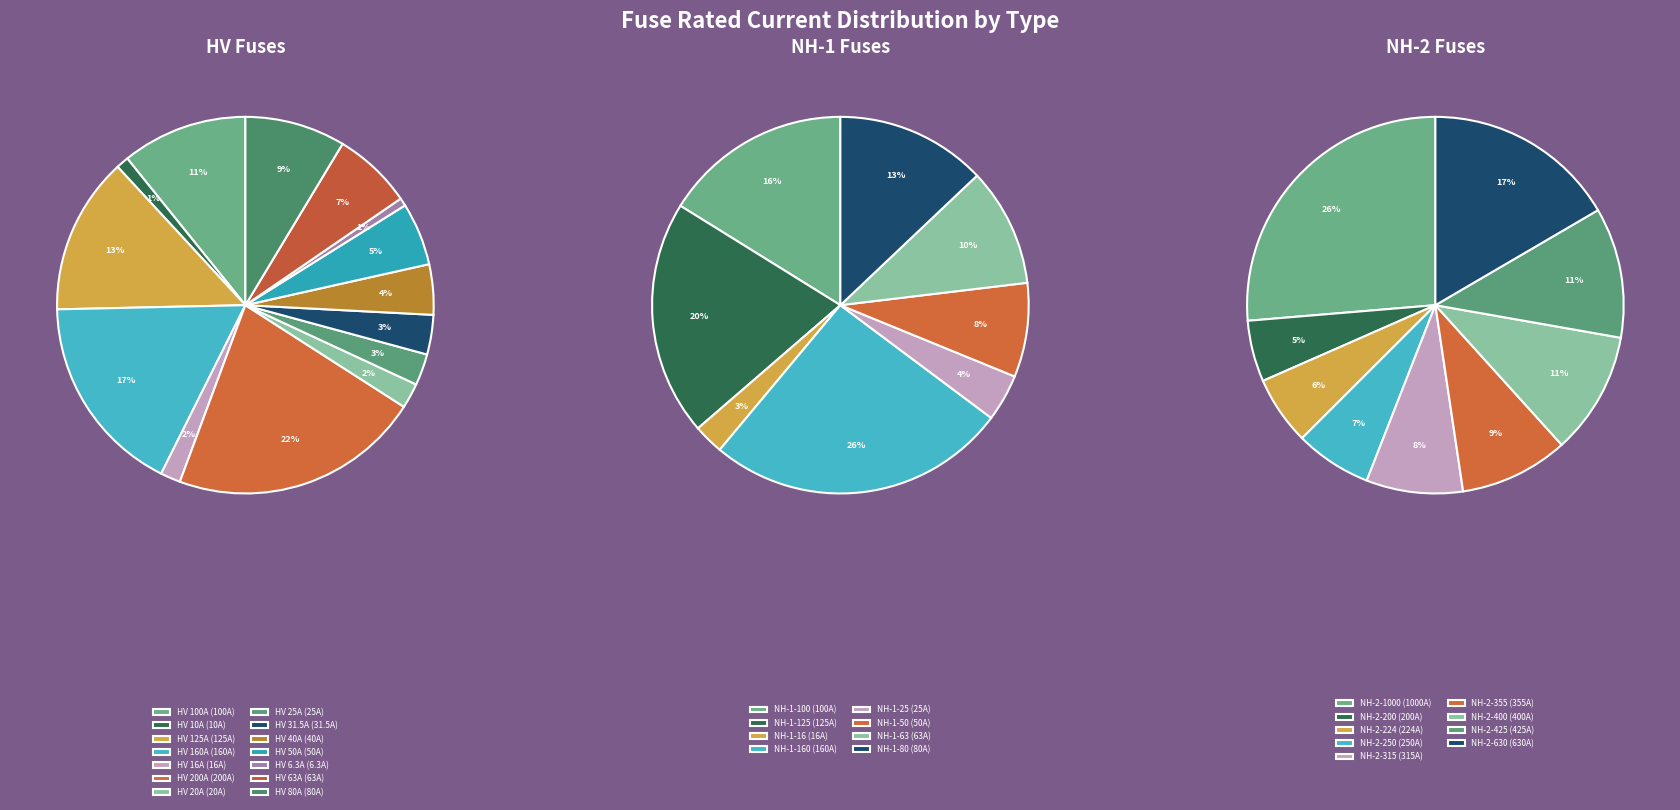

Is it true that NH-1-63 is 11% of the pie?

False